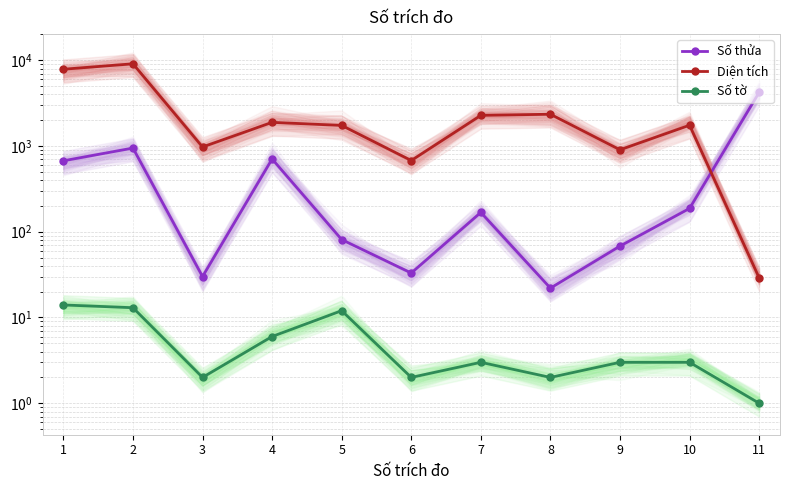

Is the value of Số tờ at 8 greater than the value of Diện tích at 7?

No